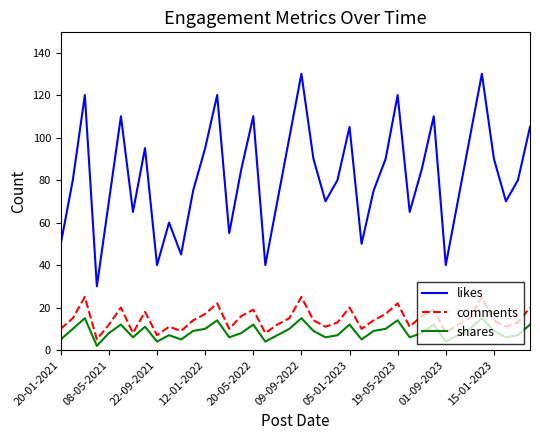

What is the maximum value shown in the chart?

130